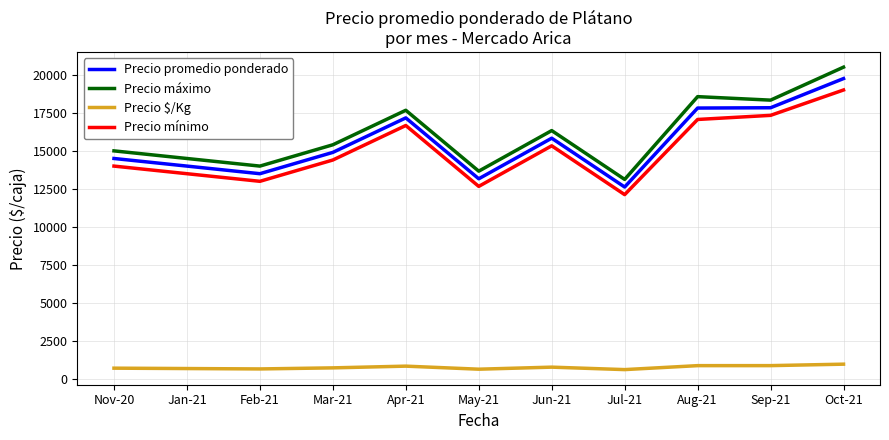

What is the sum of the Precio máximo values at Nov-20 and Jan-21?

29500